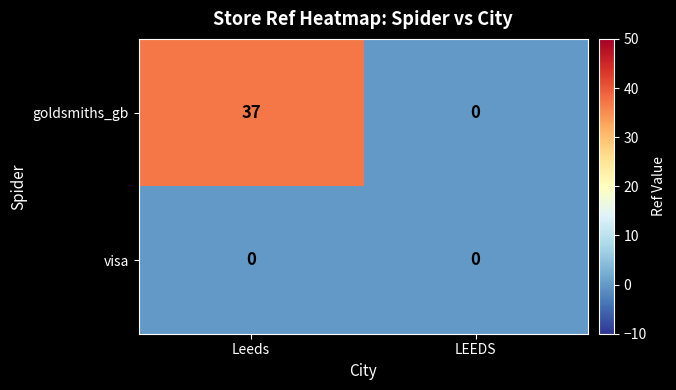

Reading left to right, what are all the values shown in this chart?

goldsmiths_gb: Leeds=37	LEEDS=0
visa: Leeds=0	LEEDS=0